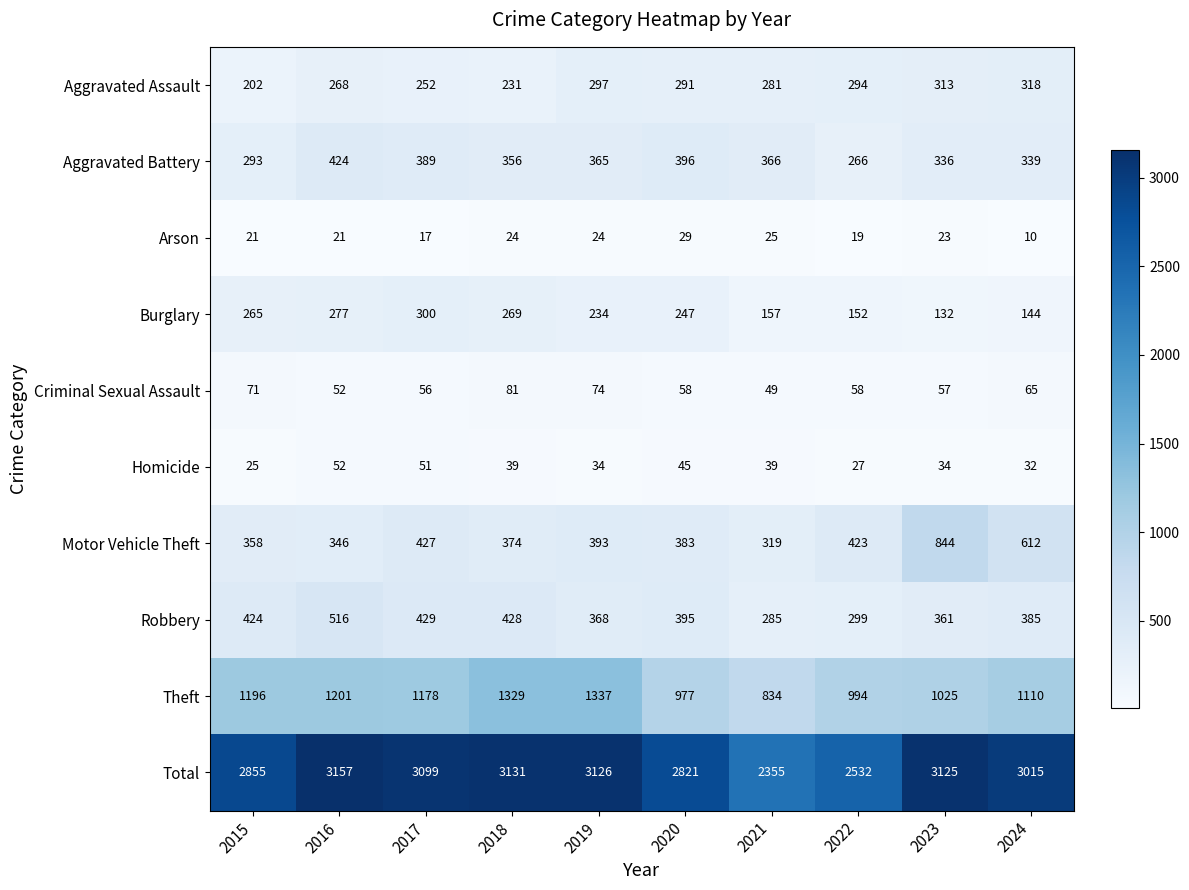

What is the average value of the Total series?

2922